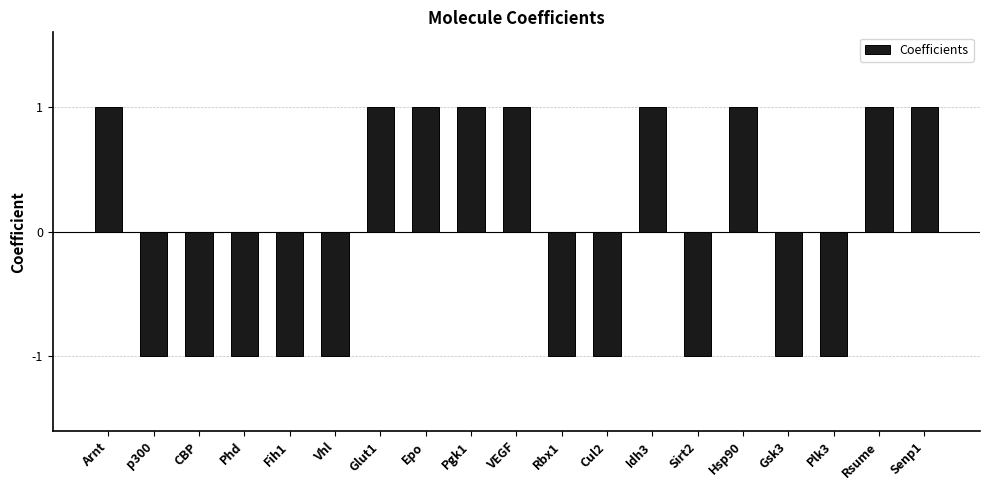

Count the values in the range -1 to 1.

19